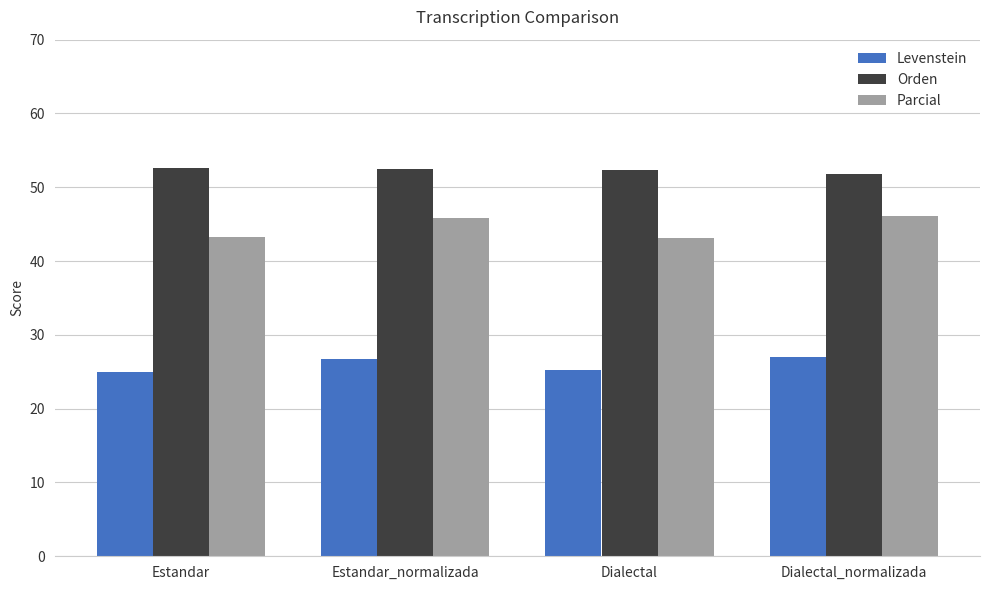

Which series has the largest total across all categories?

Orden